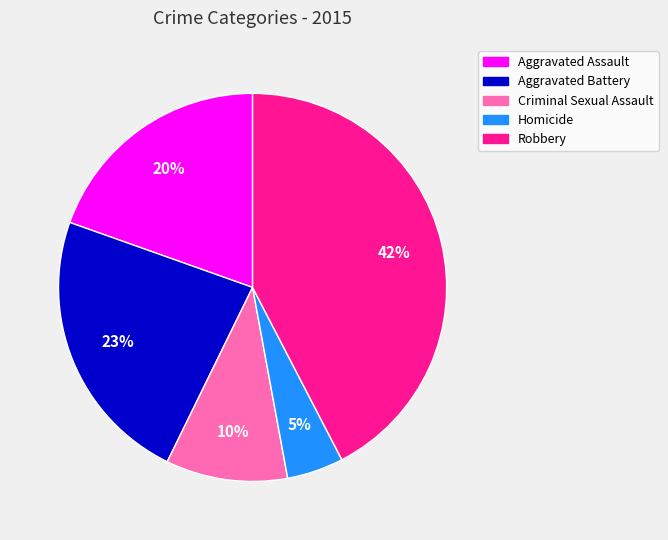

To the nearest percent, what is the combined percentage of Aggravated Assault and Criminal Sexual Assault?

30%